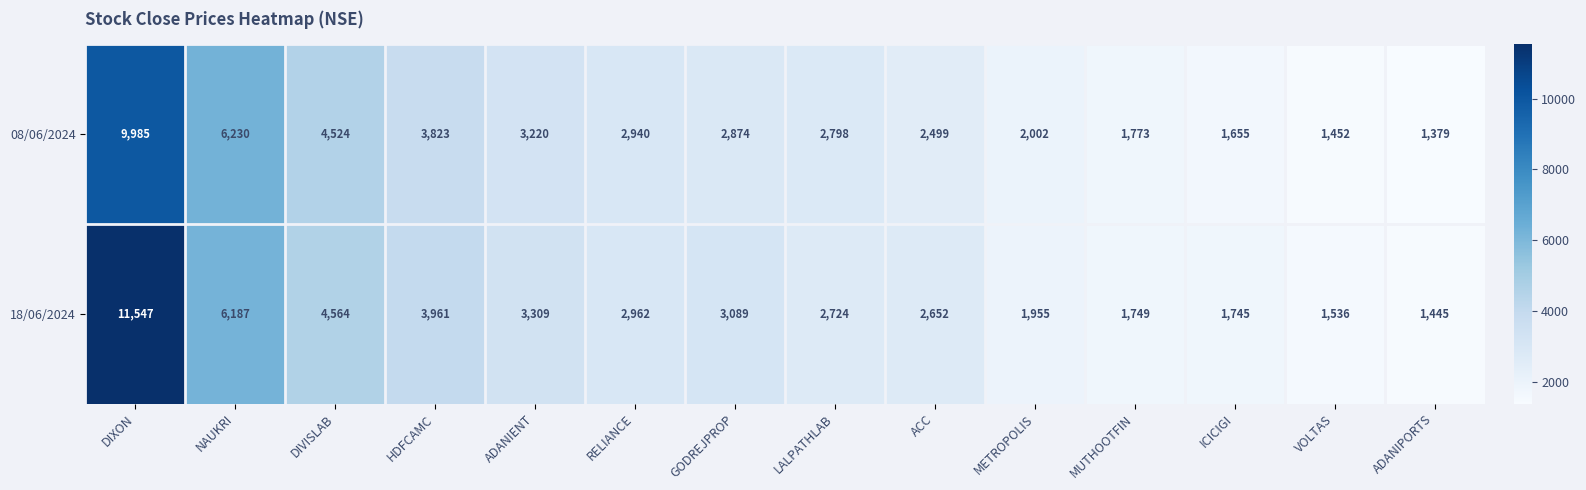

At which label is 18/06/2024 closest to 6496?

NAUKRI